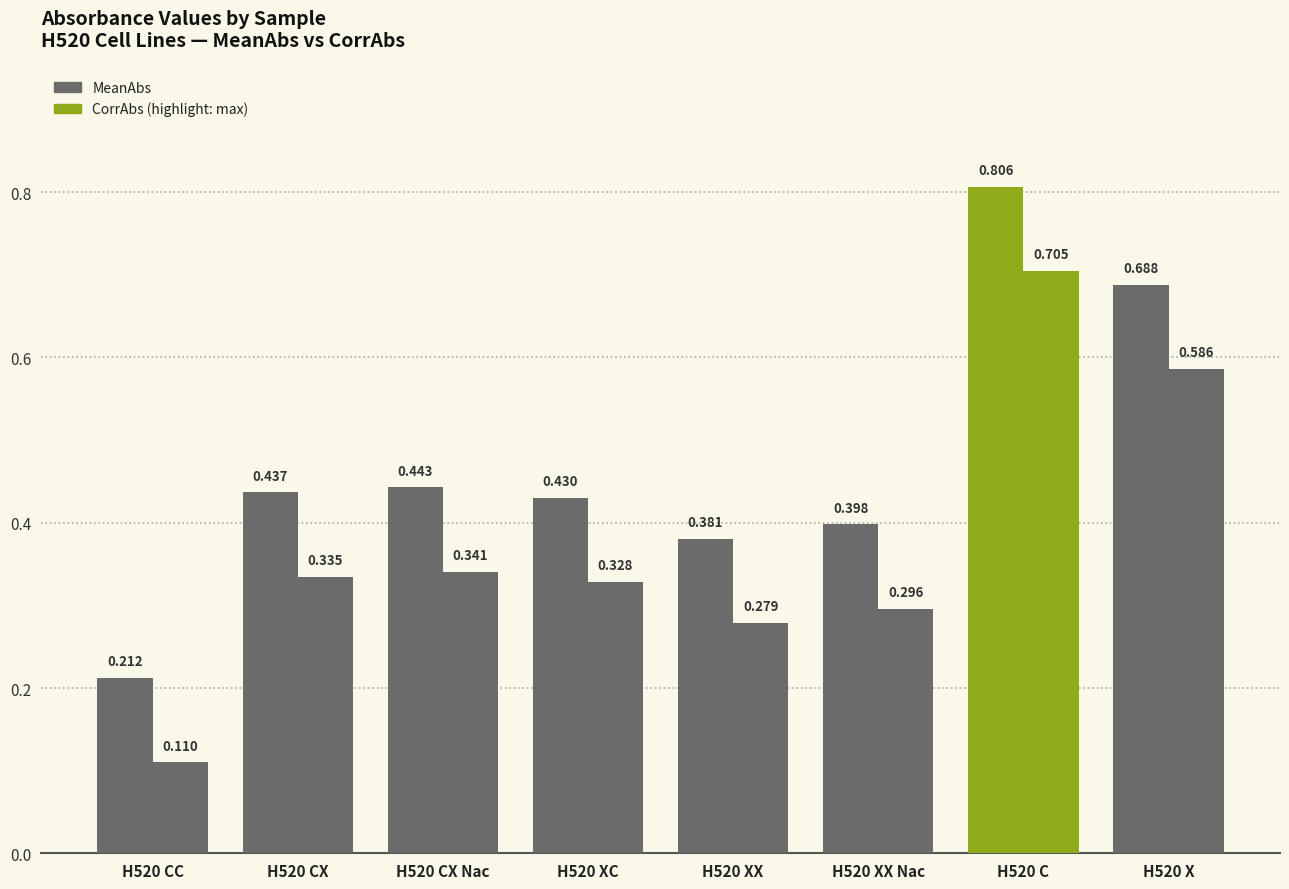

What is the label of the 1st bar from the right?

H520 X